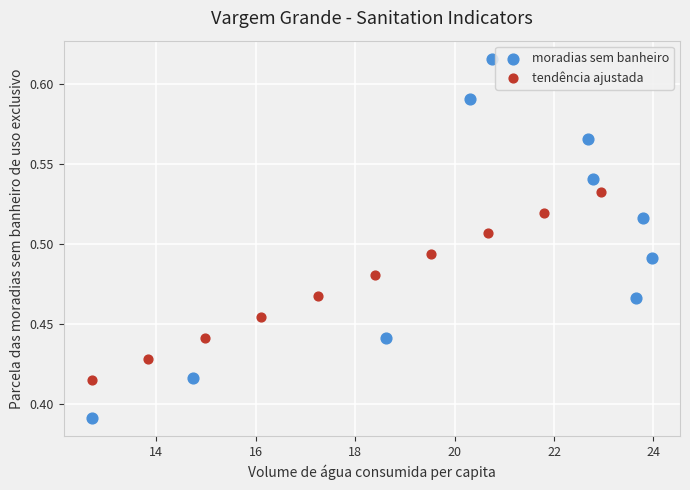

Which series contains the lowest Y value?

moradias sem banheiro